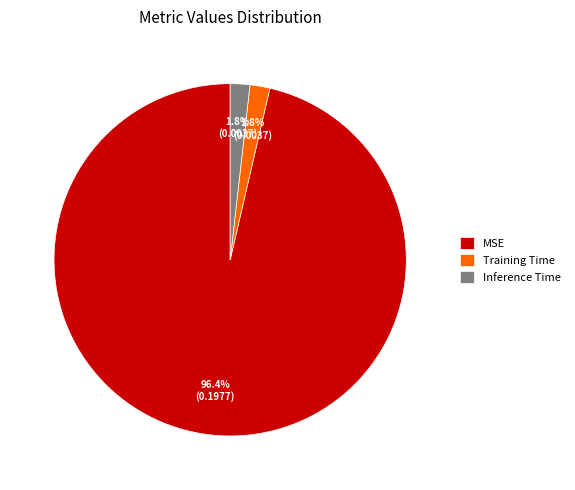

What percentage do Inference Time and Training Time together represent?

3.6%